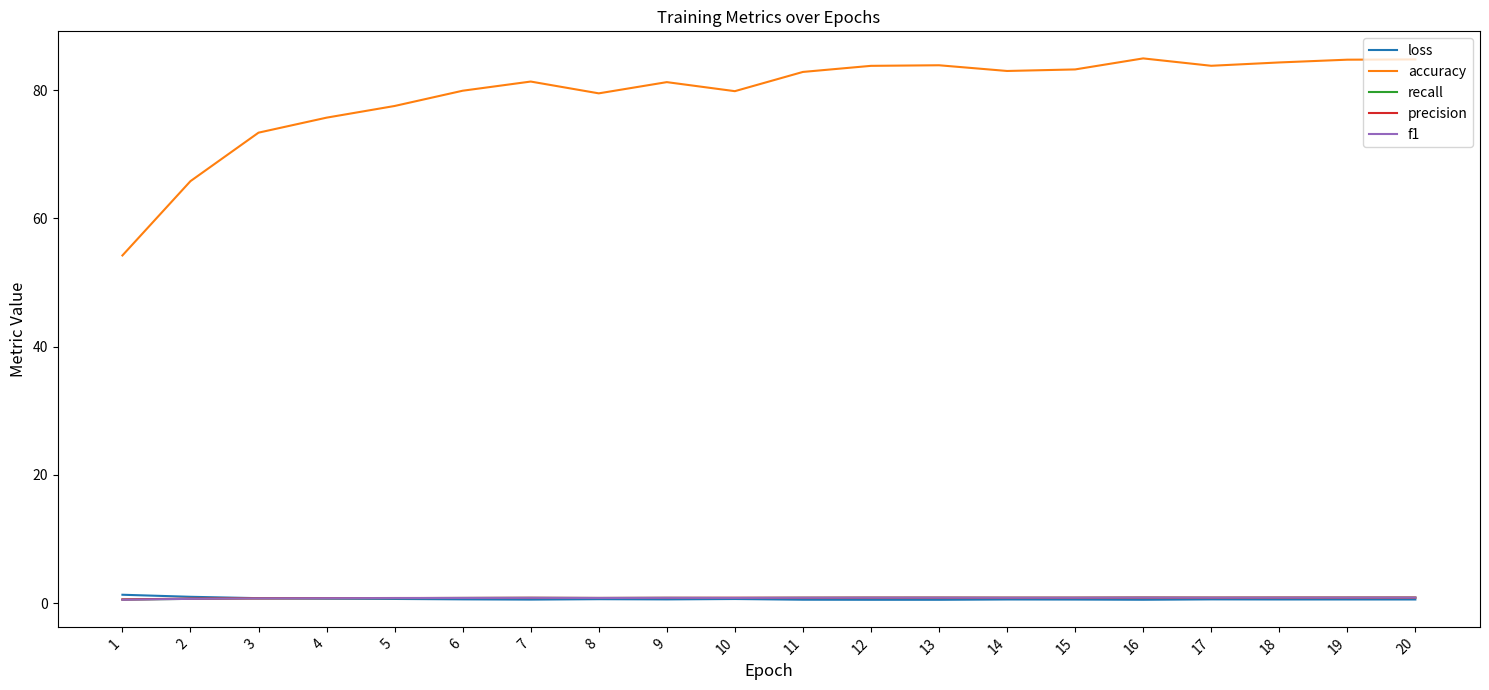

True or false: accuracy and precision intersect in this chart.

False